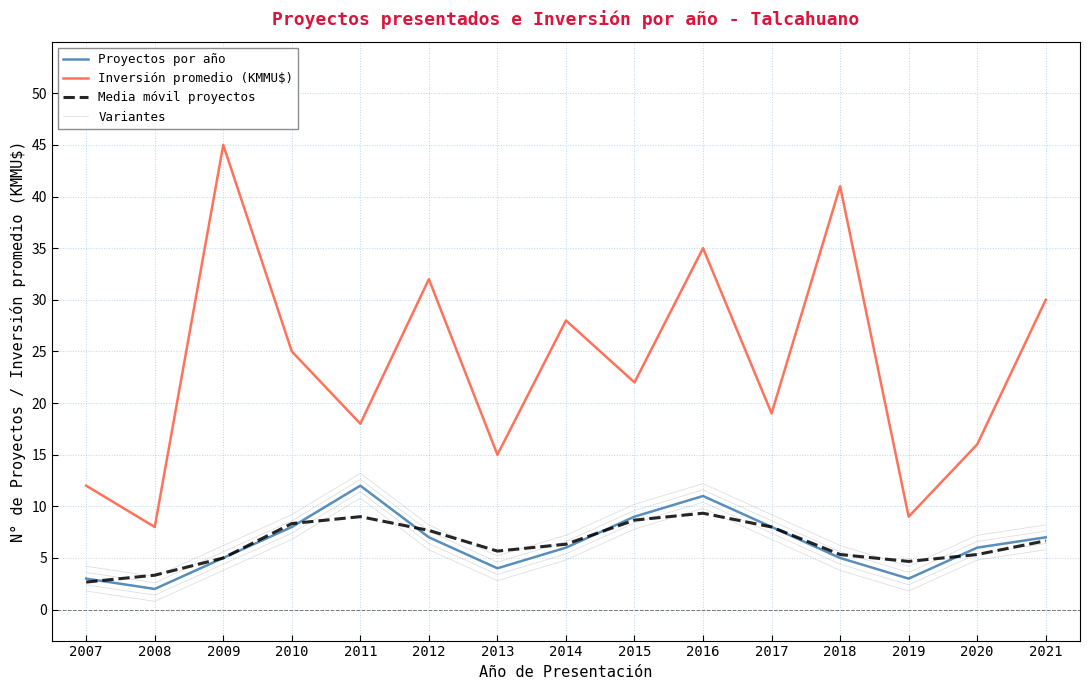

True or false: Variantes has a value of 1.6 at 2019.

False